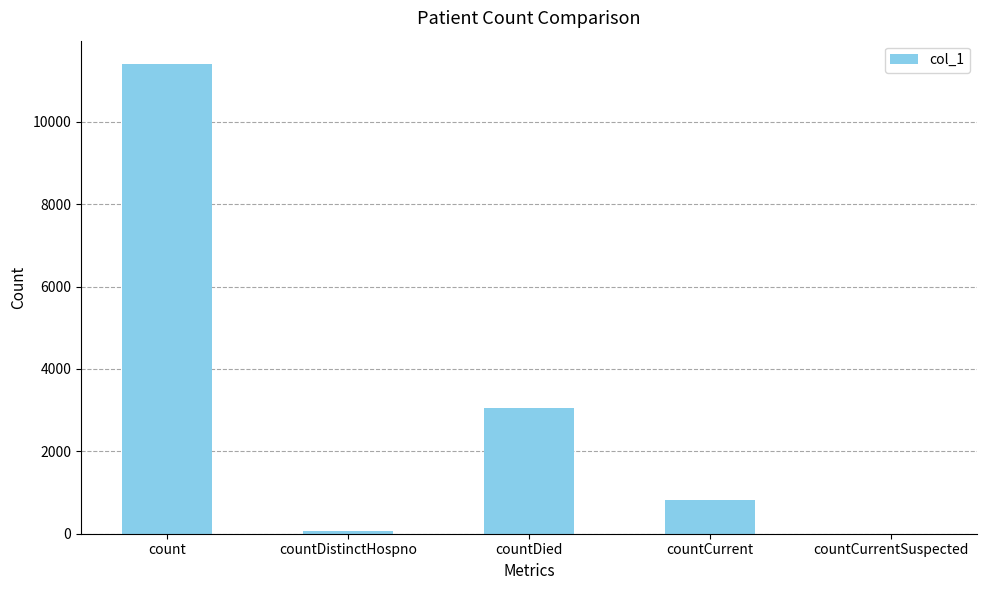

Reading right to left, transcribe all the data shown in this chart.

0	824	3063	76	11399